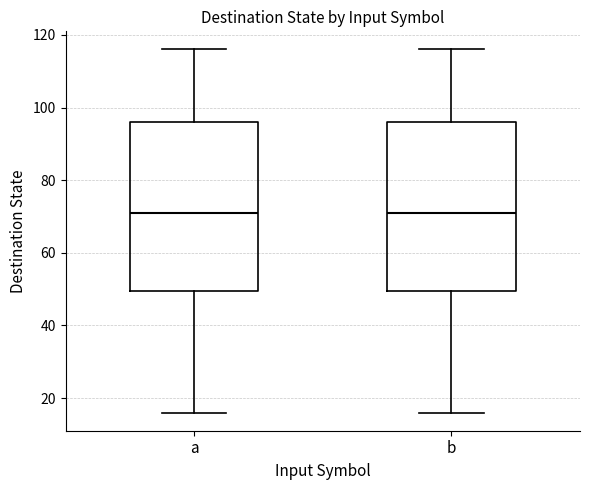

Reading left to right, read every box against the y-axis: the position of its median line, the range the box covers, and the ends of its whiskers. The values are not printed on the chart, so give them approximately, as read against the axis.

a: median 72, box 50 to 96, whiskers 16 to 116
b: median 72, box 50 to 96, whiskers 16 to 116